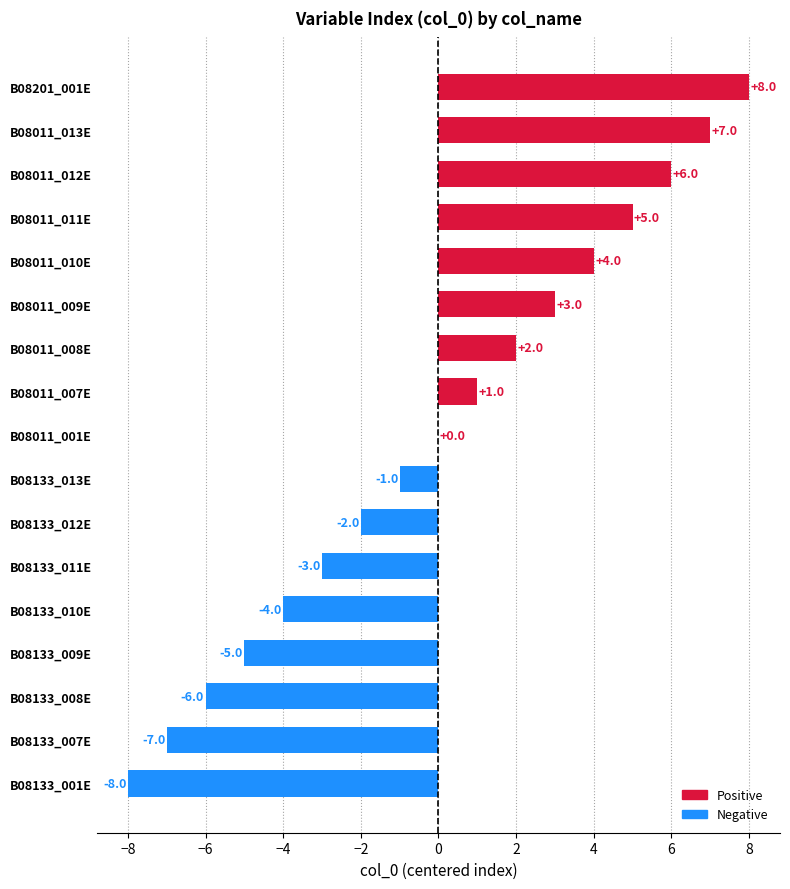

What is the change in value from B08011_007E to B08011_013E?

+6